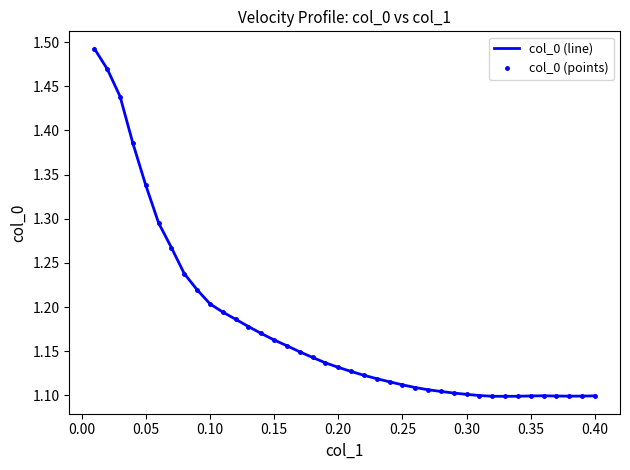

What are all the series names shown in the legend?

col_0 (line), col_0 (points)